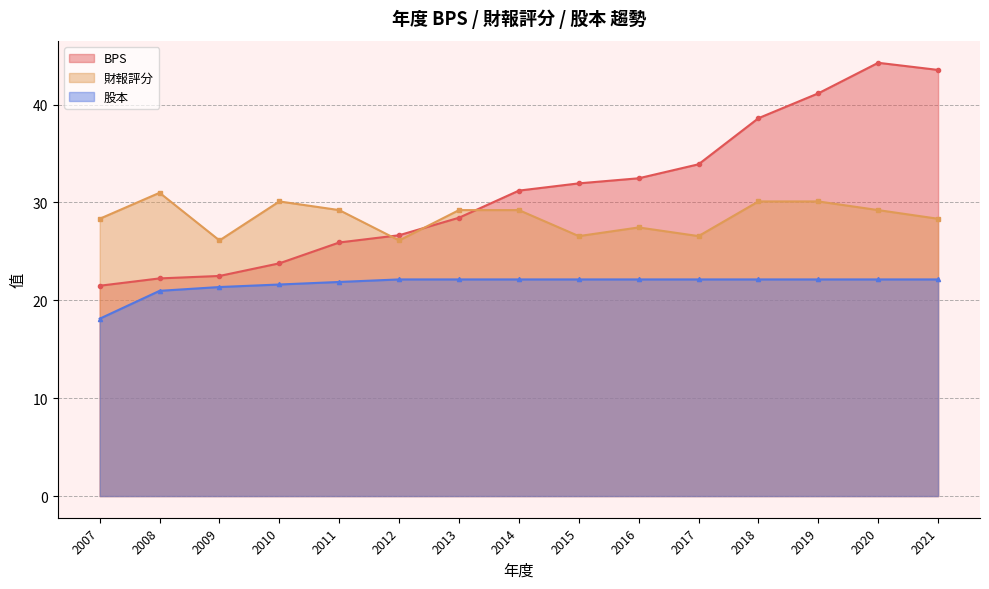

What is the value of the BPS point at the 13th from the left?

41.1